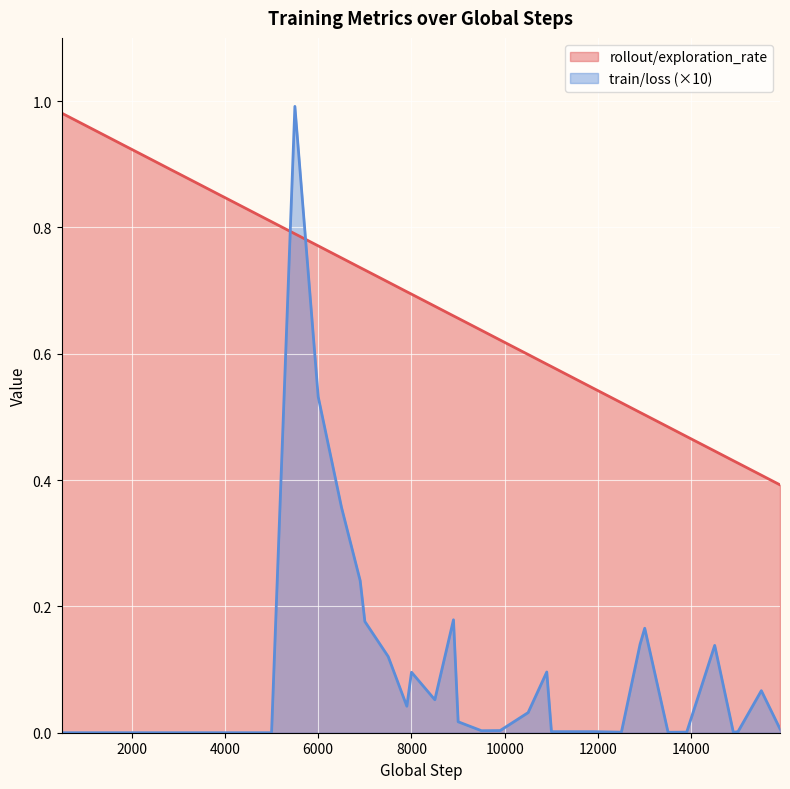

Rank the series by their average value, from lowest to highest.

train/loss (×10), rollout/exploration_rate